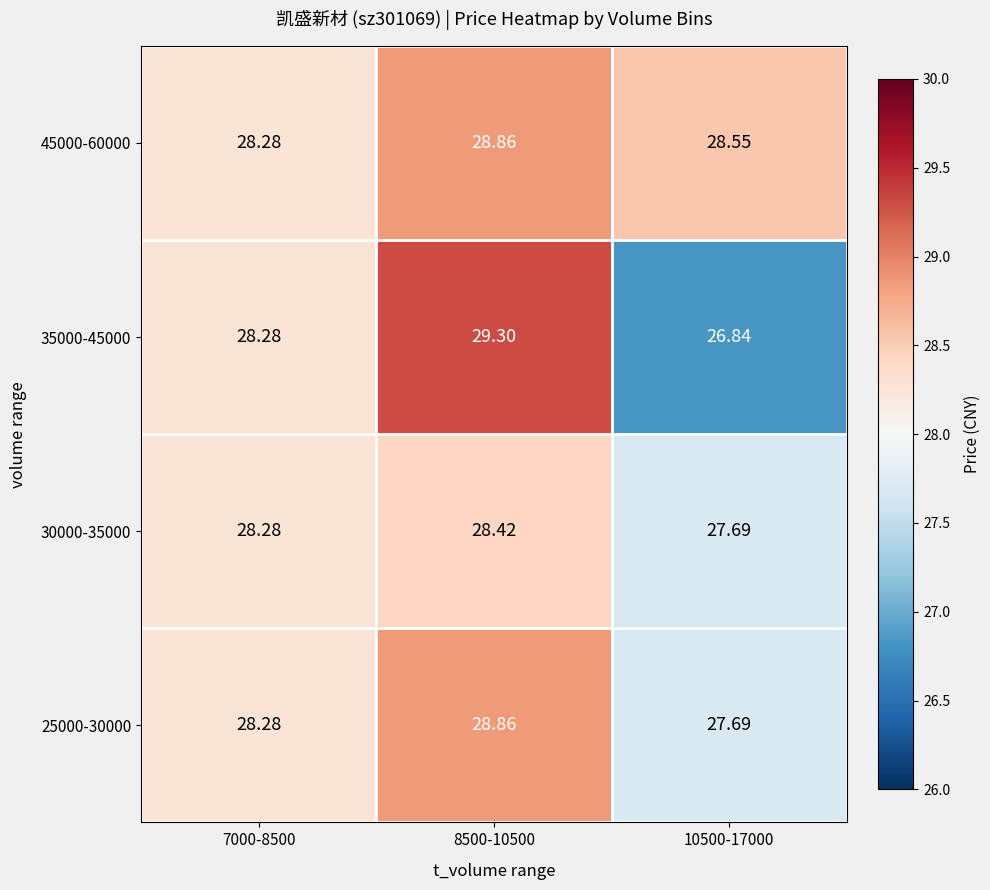

Is the value of 35000-45000 at 10500-17000 greater than the value of 30000-35000 at 8500-10500?

No